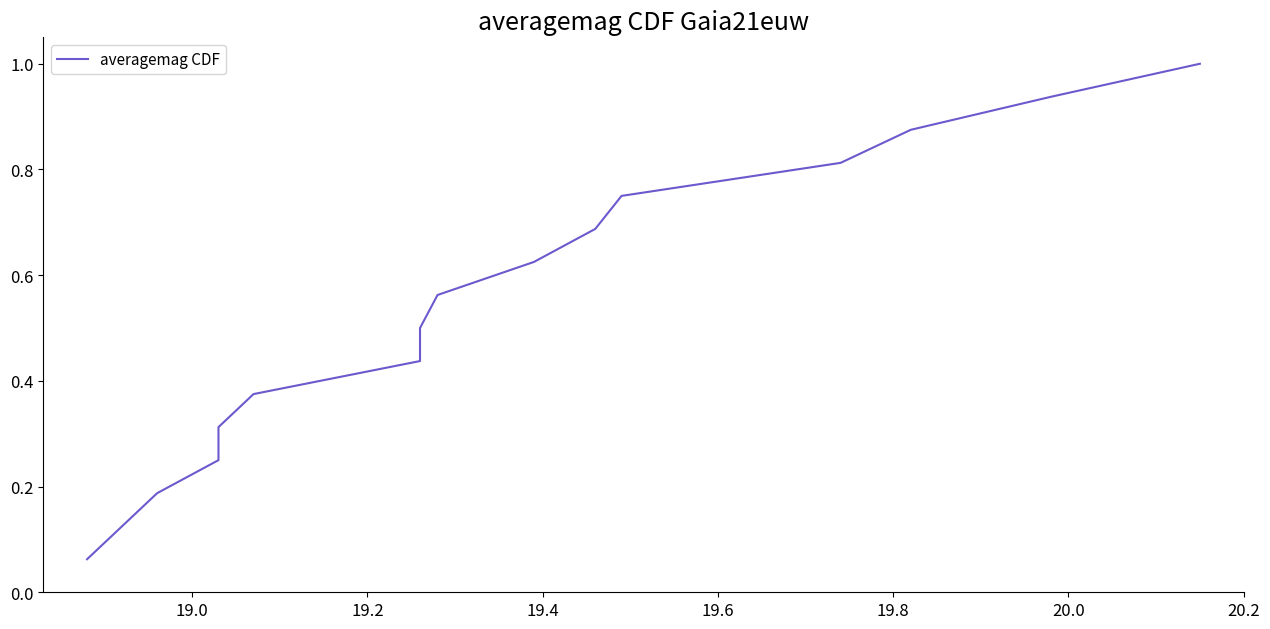

The chart shows a value of 0.2 at 19.6. True or false?

False